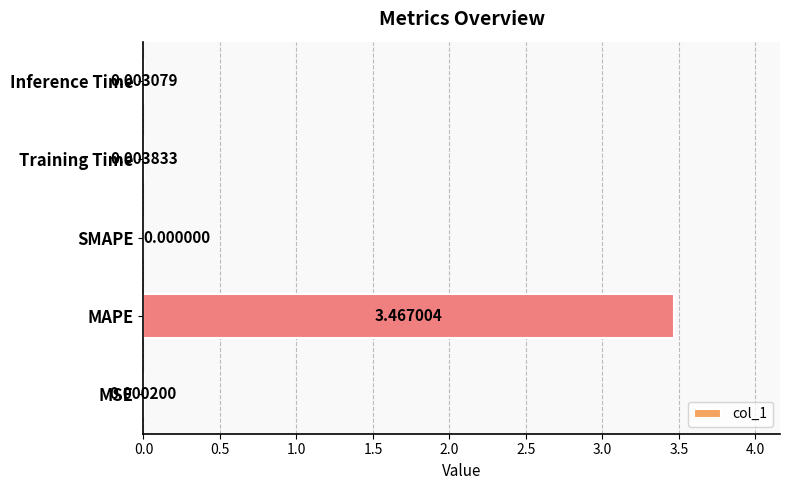

Which category has the highest value across all series?

MAPE